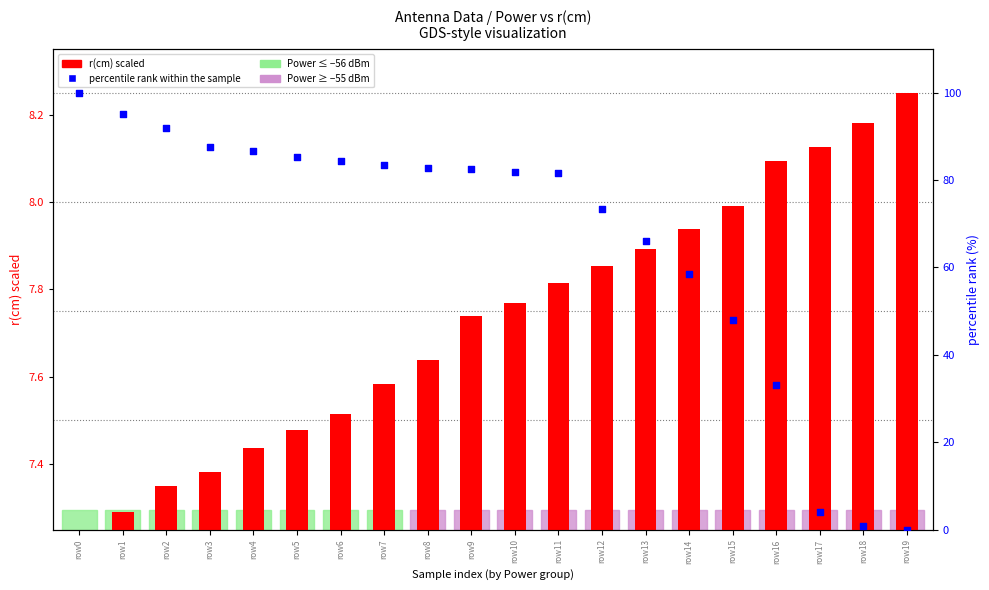

Which series has the largest total across all categories?

percentile rank within the sample